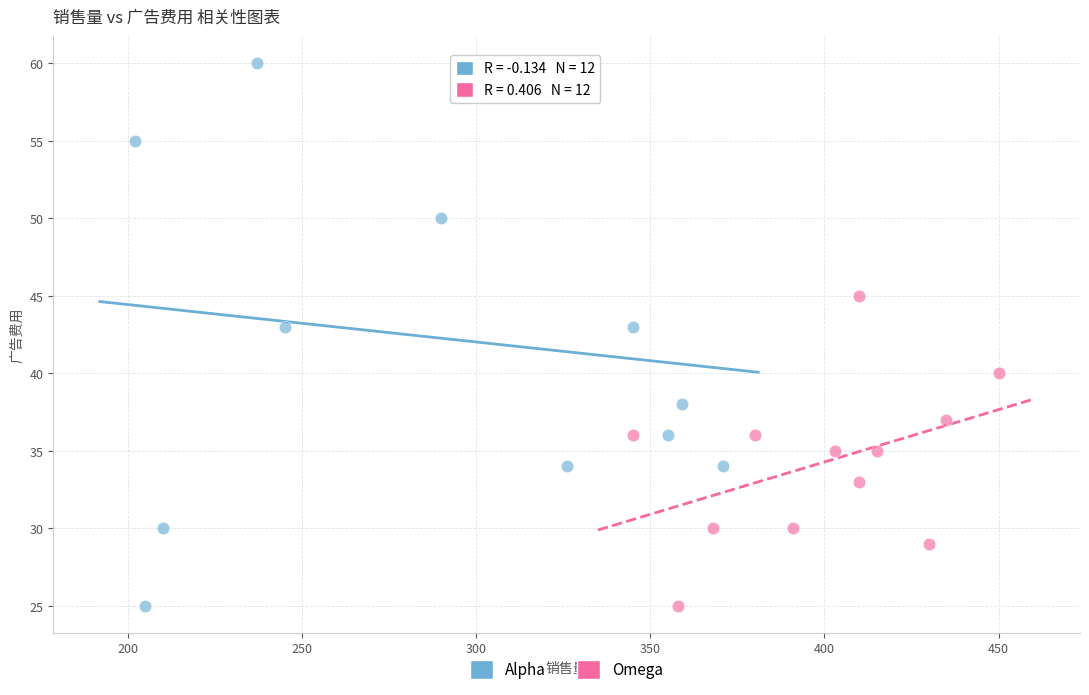

Which series contains the highest Y value?

Alpha